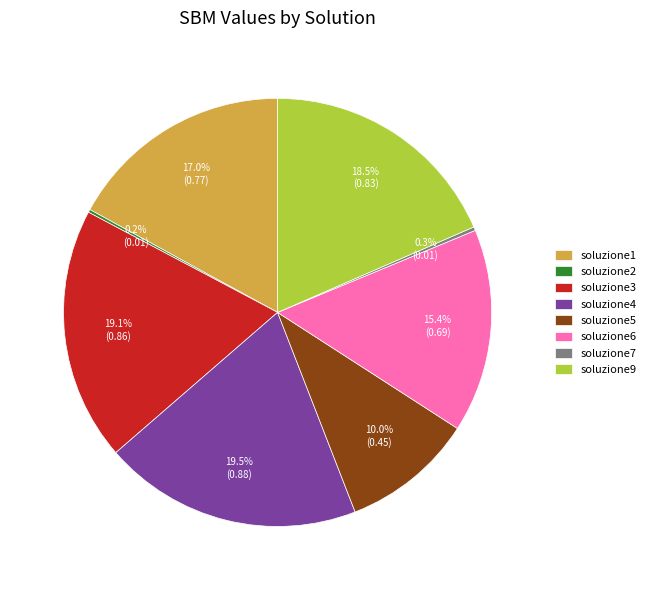

Do soluzione3 and soluzione6 together represent more than half of the pie?

No